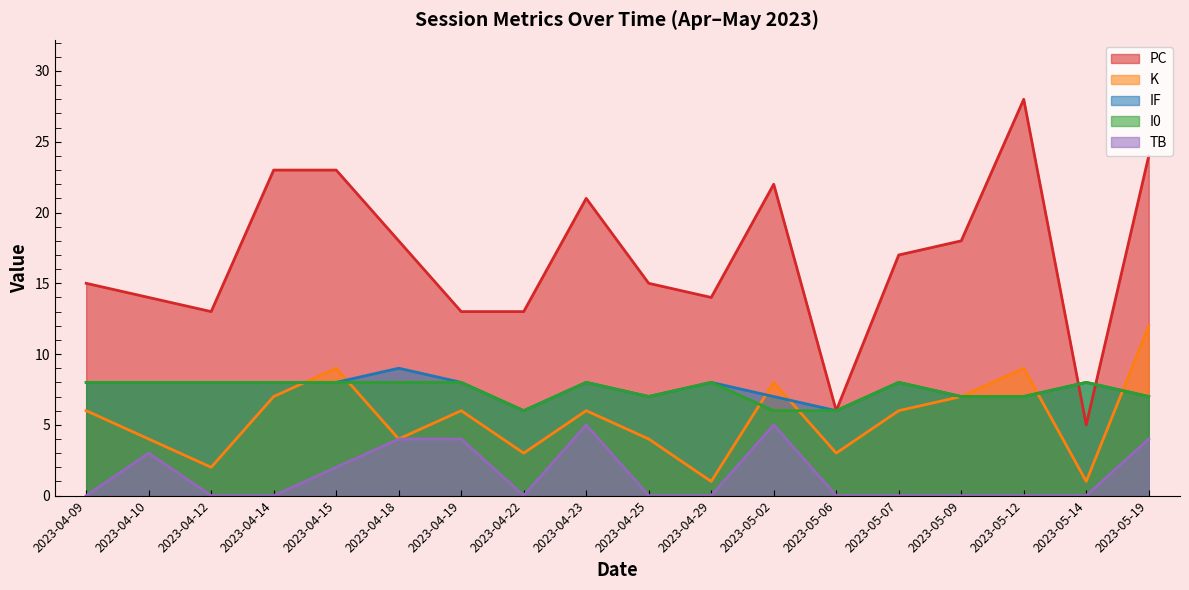

Which has a higher value, 2023-04-10 or 2023-04-22?

2023-04-10